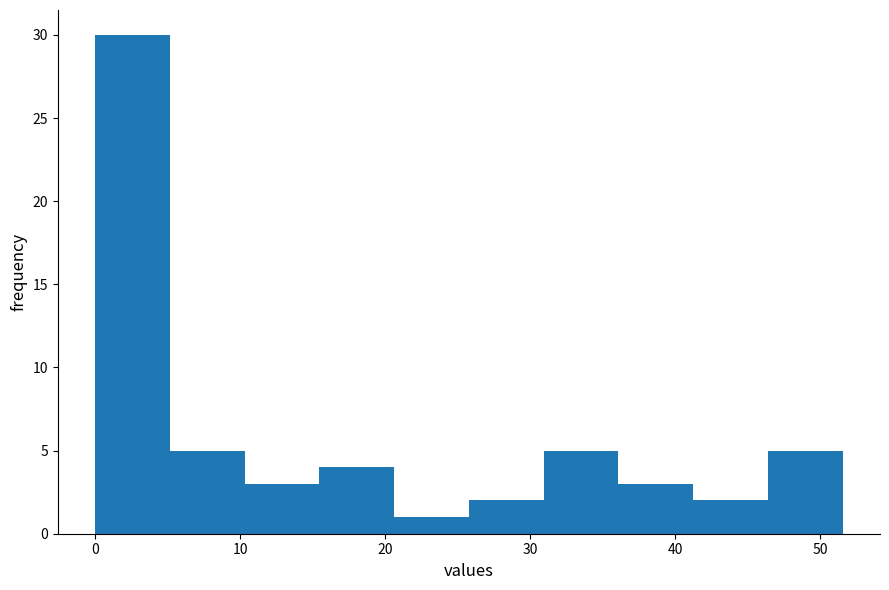

Reading left to right, list every bar in this chart as the range it spans on the x-axis followed by its height. Neither the bar edges nor the heights are printed on the chart, so give them approximately, as read against the axes.

0 to 5: 30
5 to 10: 5
10 to 15: 3
15 to 21: 4
21 to 26: 1
26 to 31: 2
31 to 36: 5
36 to 41: 3
41 to 46: 2
46 to 52: 5